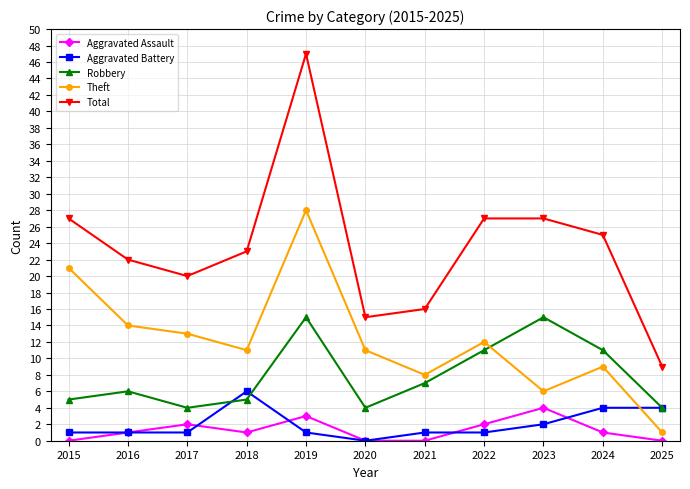

Does the chart display data point markers on the line(s)?

Yes